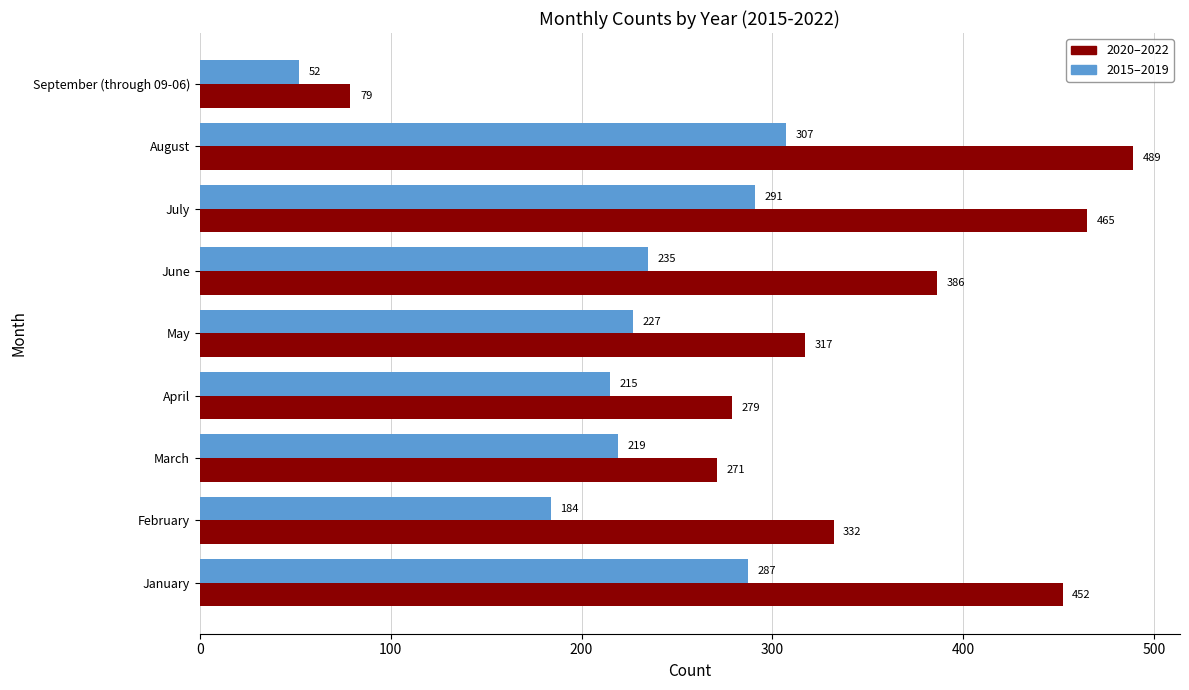

What is the lowest value of the 2020–2022 series?

79